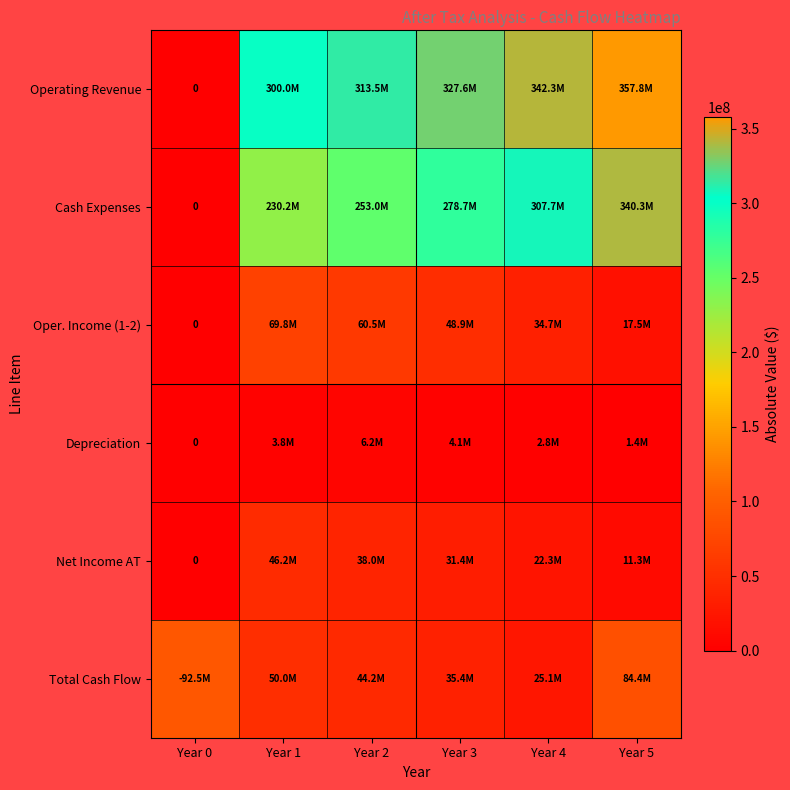

What is the difference between the highest and lowest values at Year 2?

307281150.0